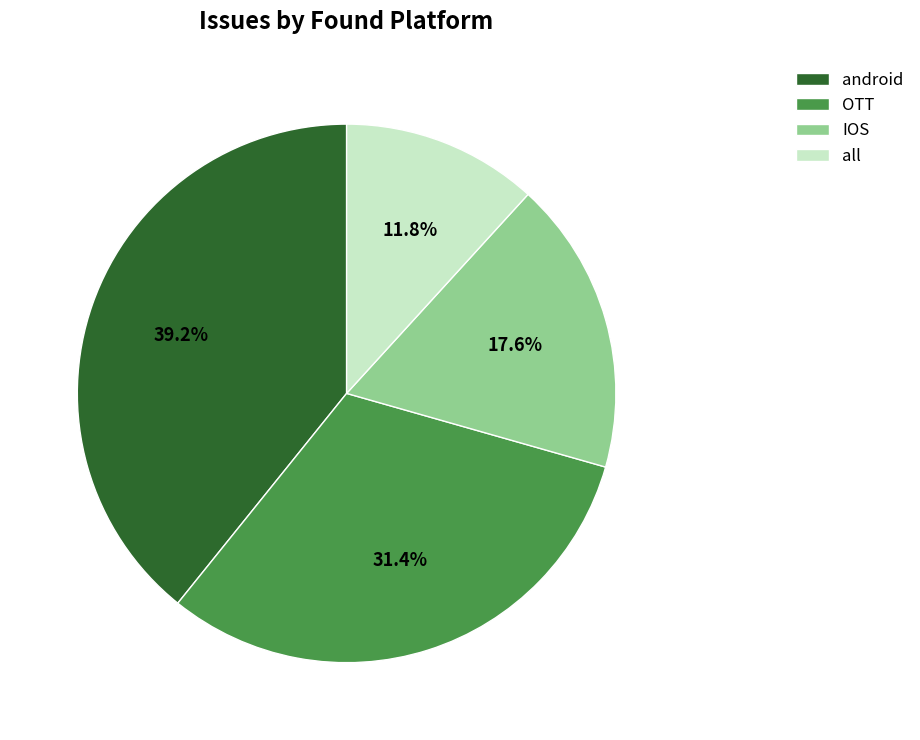

Which has a higher value, android or OTT?

android